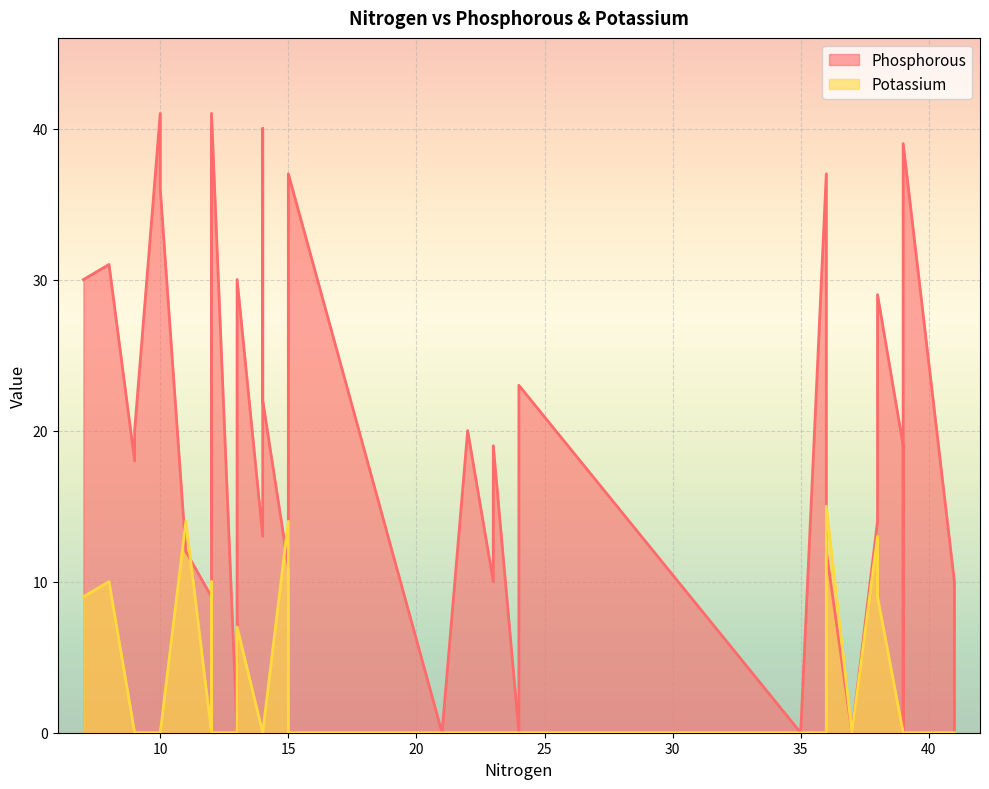

List the series in order of their overall mean, highest first.

Phosphorous, Potassium